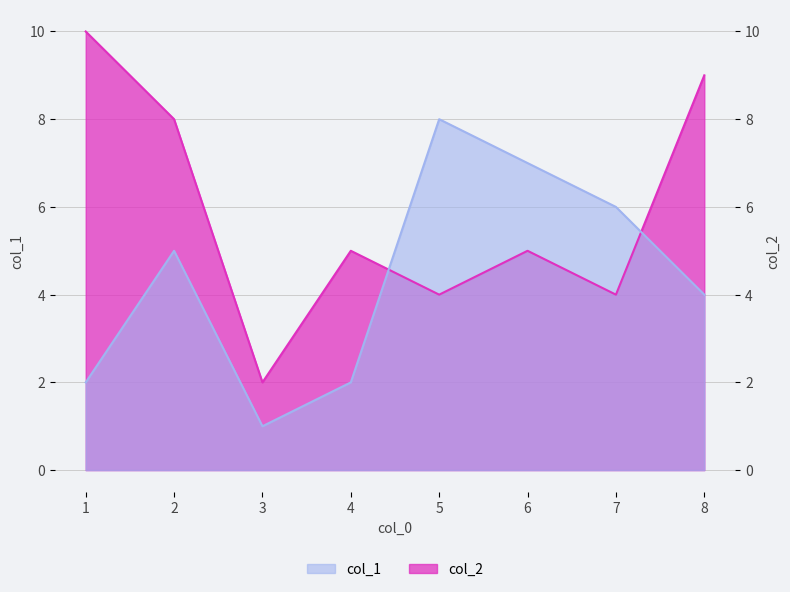

Read the col_2 value at 1.

10